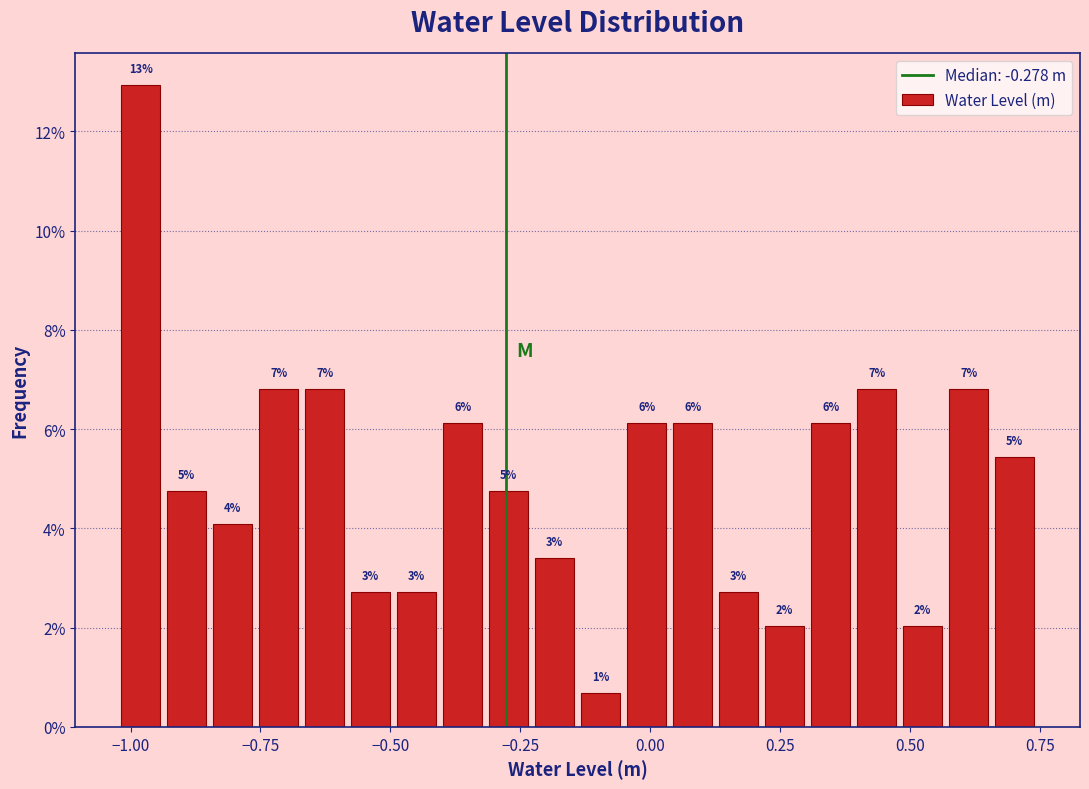

Read against the x-axis, roughly where is the centre of the tallest bar?

-1.00